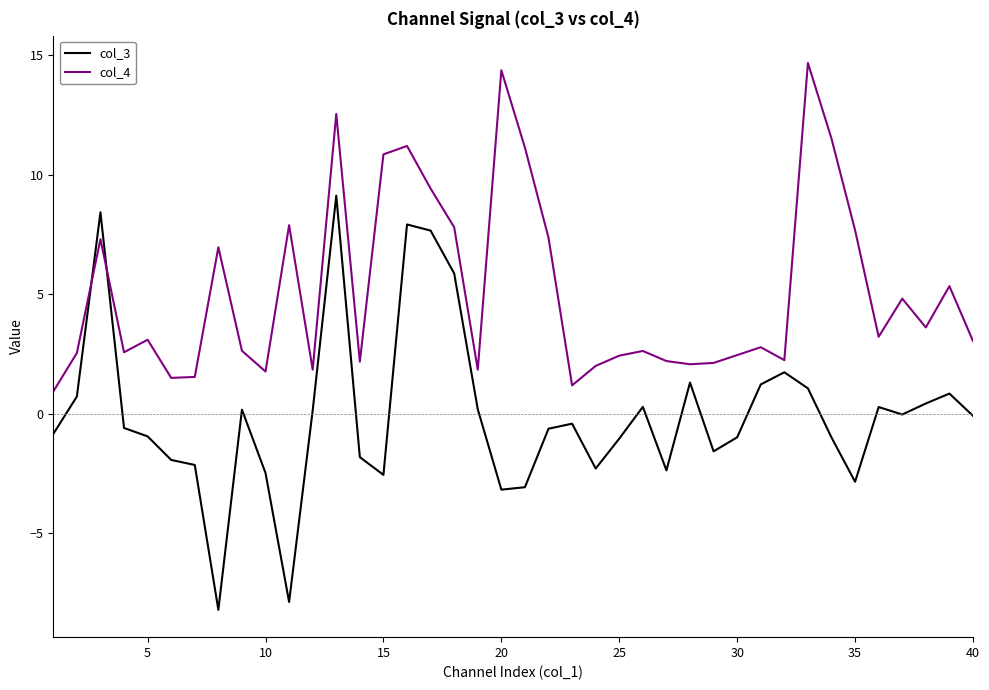

Which series has the largest range (max minus min)?

col_3